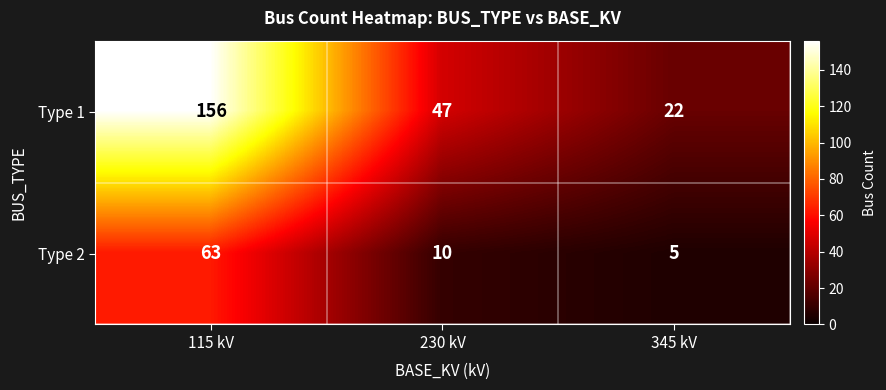

How many Type 1 values are between 22 and 156?

3